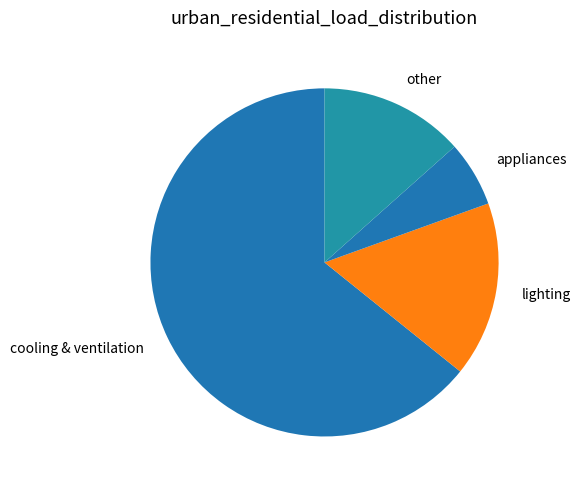

The cooling & ventilation slice represents 50% of the pie. True or false?

False